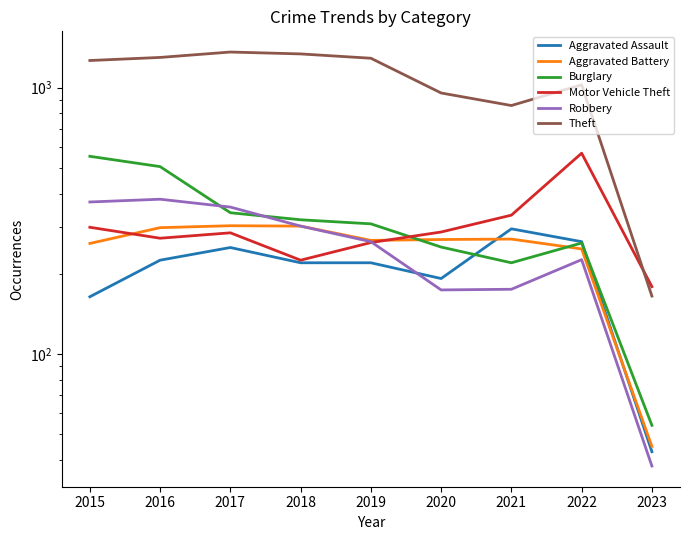

What is the sum of the Motor Vehicle Theft values at 2022 and 2018?

792